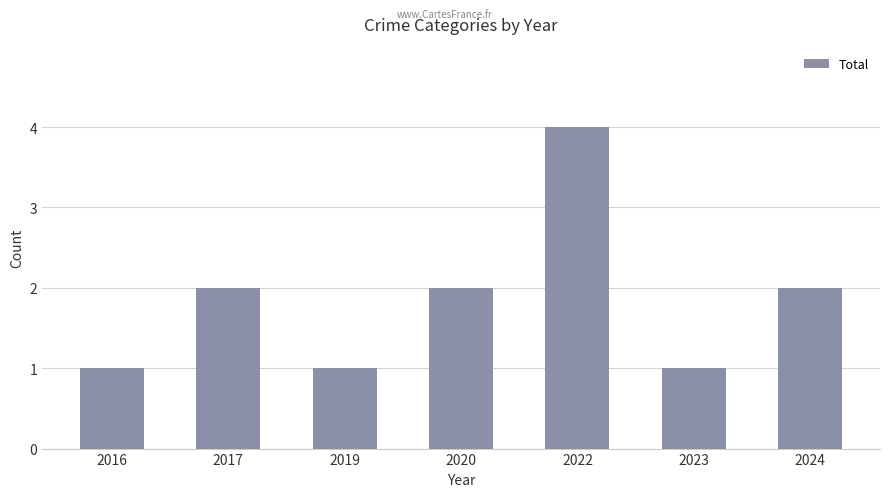

Reading left to right, transcribe all the data shown in this chart.

1	2	1	2	4	1	2